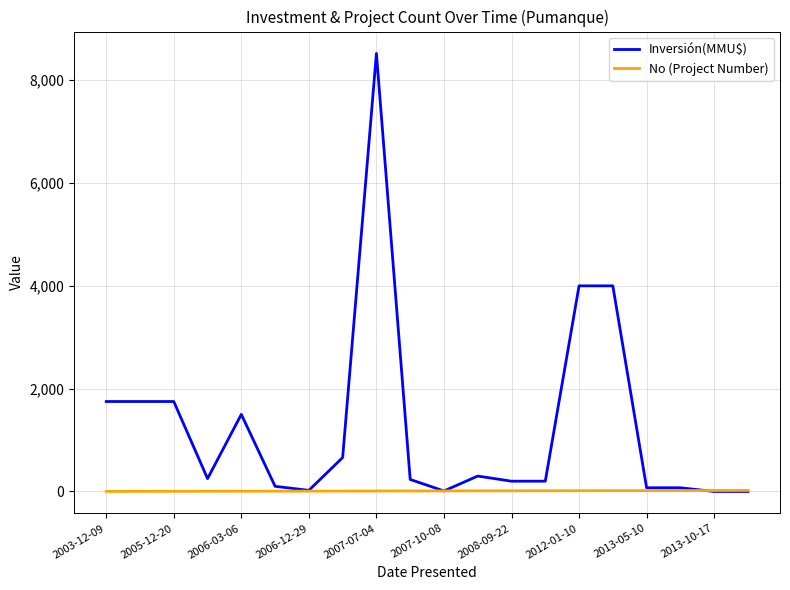

Rank the series by their average value, from lowest to highest.

No (Project Number), Inversión(MMU$)